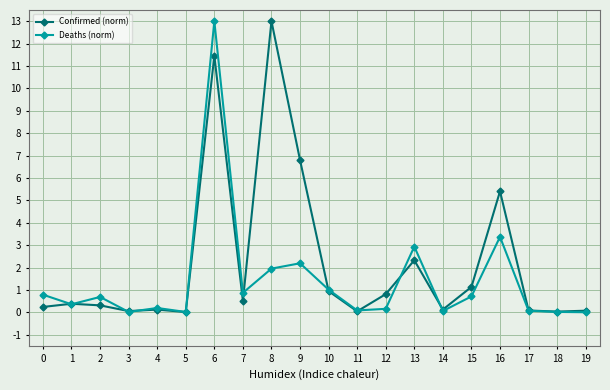

The Deaths (norm) series shows 1.3 at 0. True or false?

False